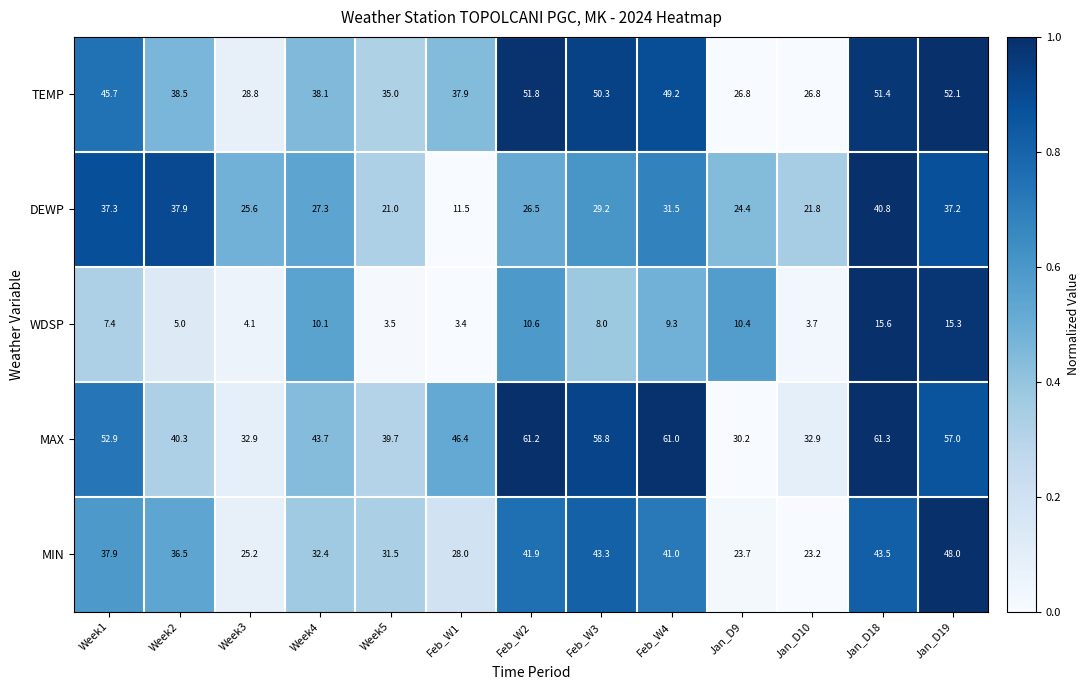

At which label does MAX reach its minimum?

Jan_D9